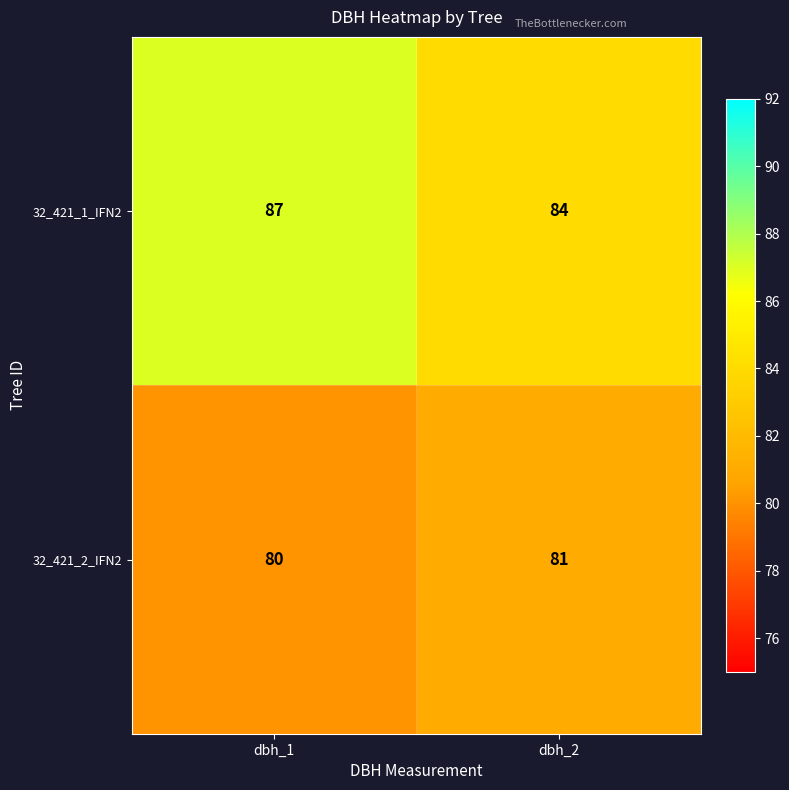

Rank the series at dbh_1 from lowest to highest value.

32_421_2_IFN2, 32_421_1_IFN2